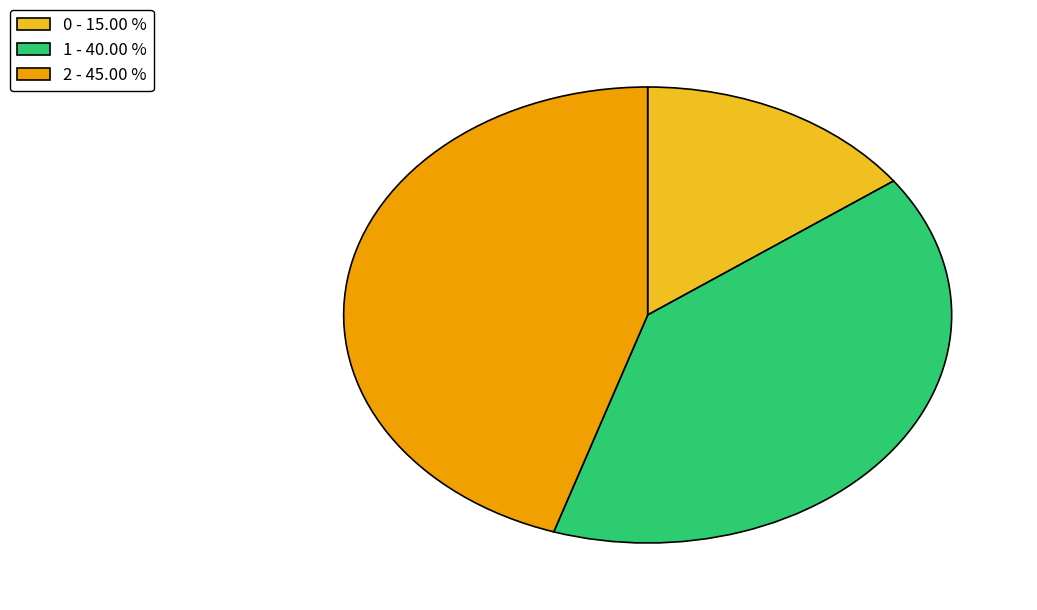

Between 2 - 45.00 % and 1 - 40.00 %, which is larger?

2 - 45.00 %